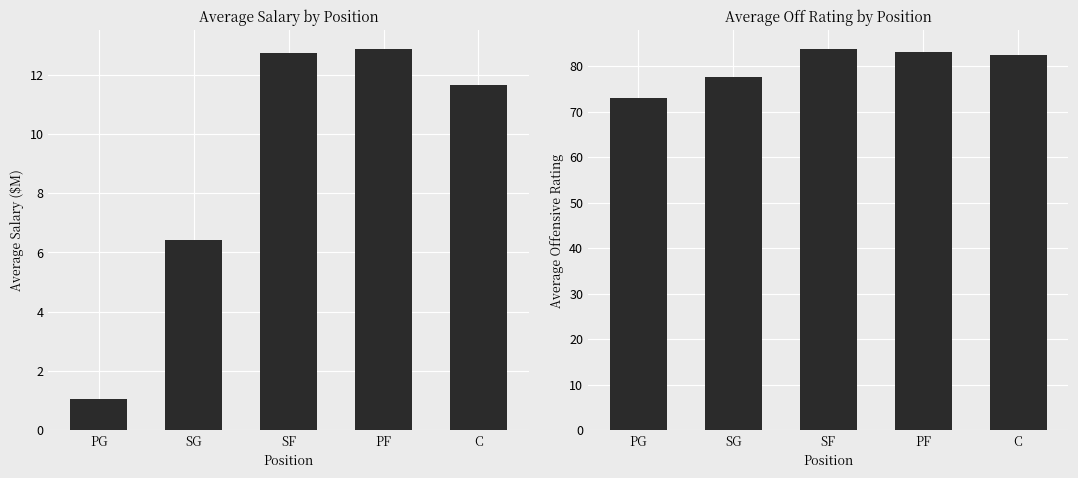

Reading left to right, transcribe all the data shown in this chart.

Average Salary ($M): 1.0	6.4	12.7	12.8	11.7
Average Off Rating: 73.0	77.5	83.7	83.1	82.4